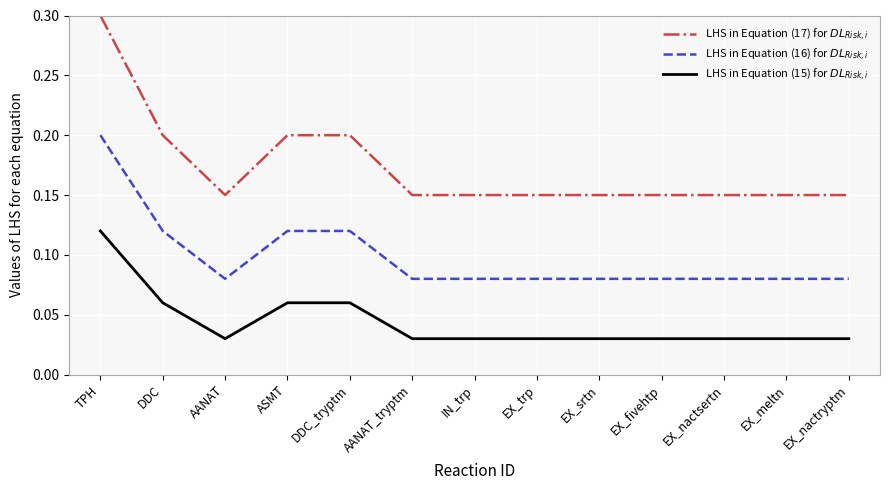

List the series in order of their overall mean, highest first.

LHS in Equation (17) for $DL_{Risk,i}$, LHS in Equation (16) for $DL_{Risk,i}$, LHS in Equation (15) for $DL_{Risk,i}$